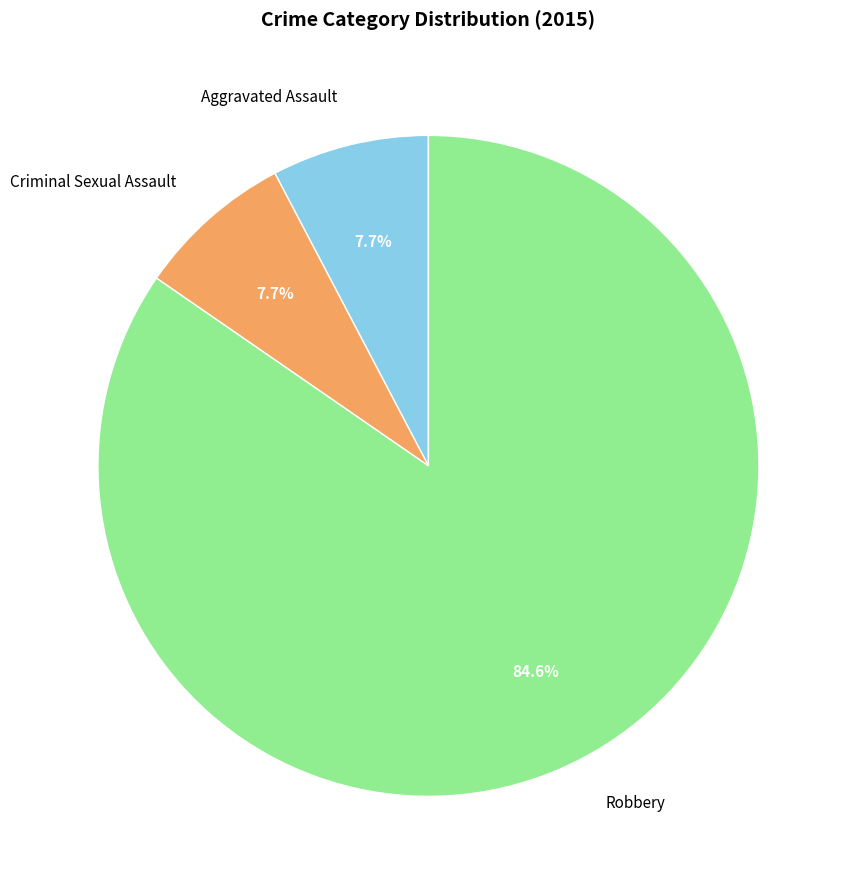

How many segments does this pie chart have?

3